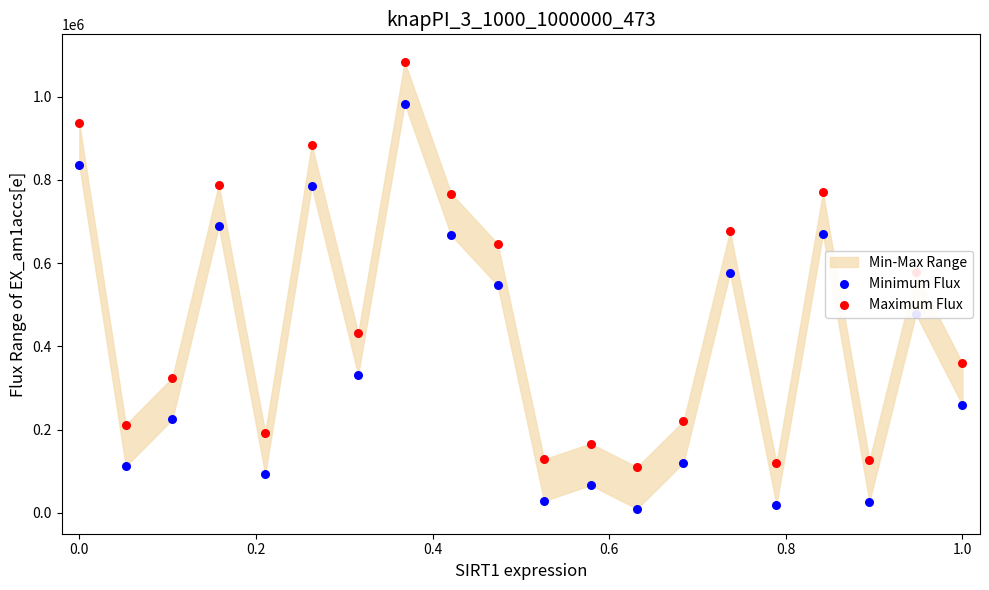

Is the value of Minimum Flux at 11 greater than the value of Maximum Flux at 14?

No